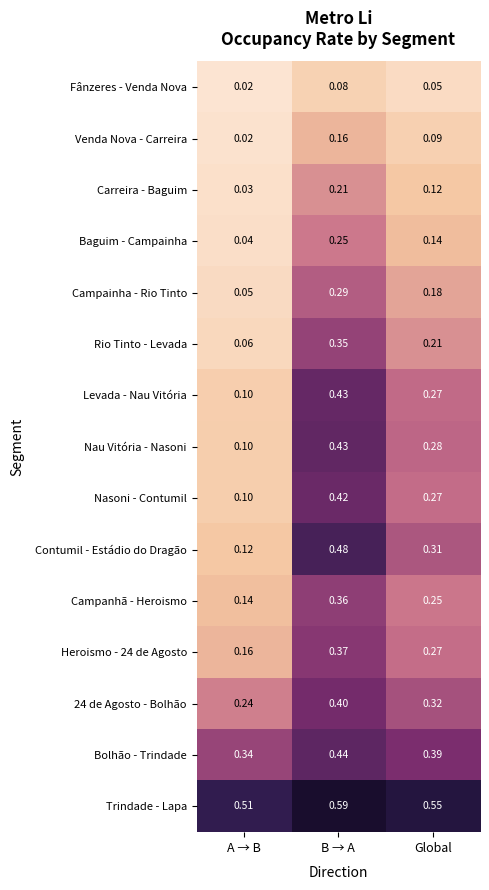

Which series has the largest range (max minus min)?

Contumil - Estádio do Dragão